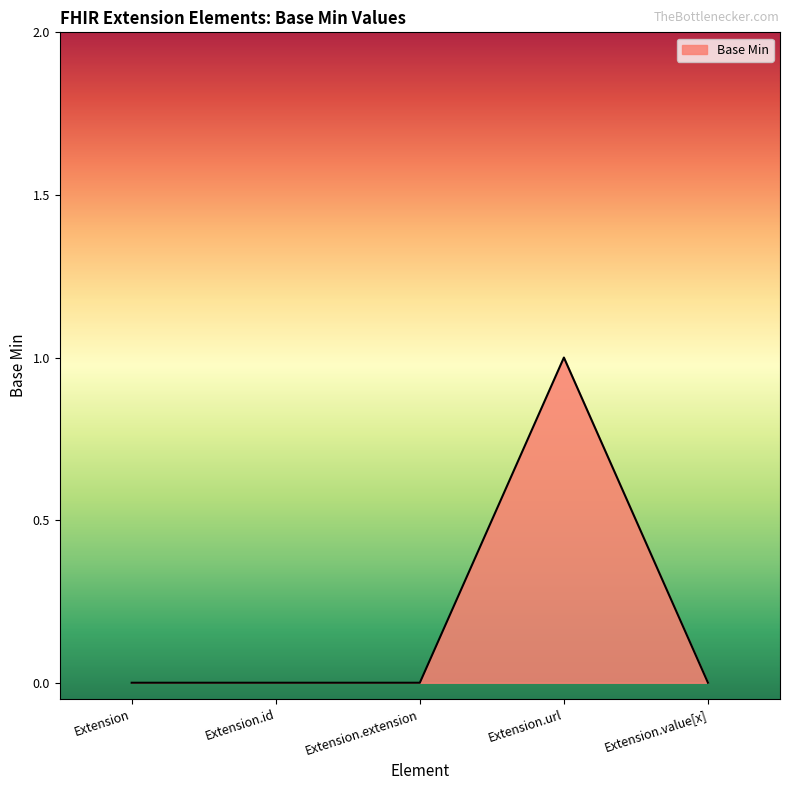

What is the difference between the maximum and minimum values?

1